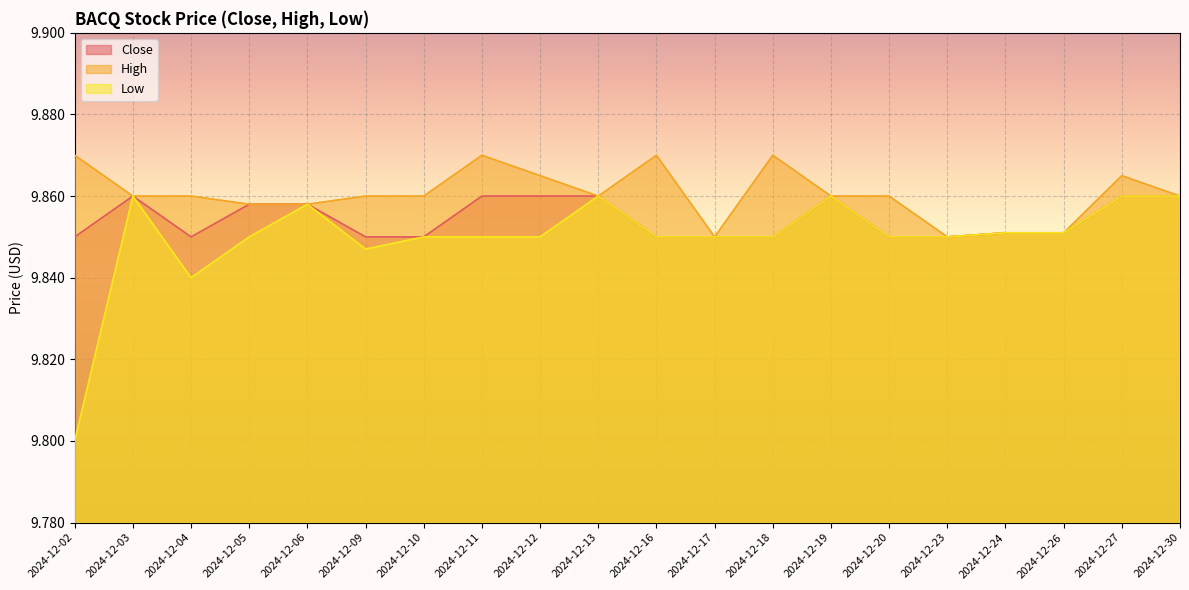

Where is Close nearest to the value 9?

2024-12-02